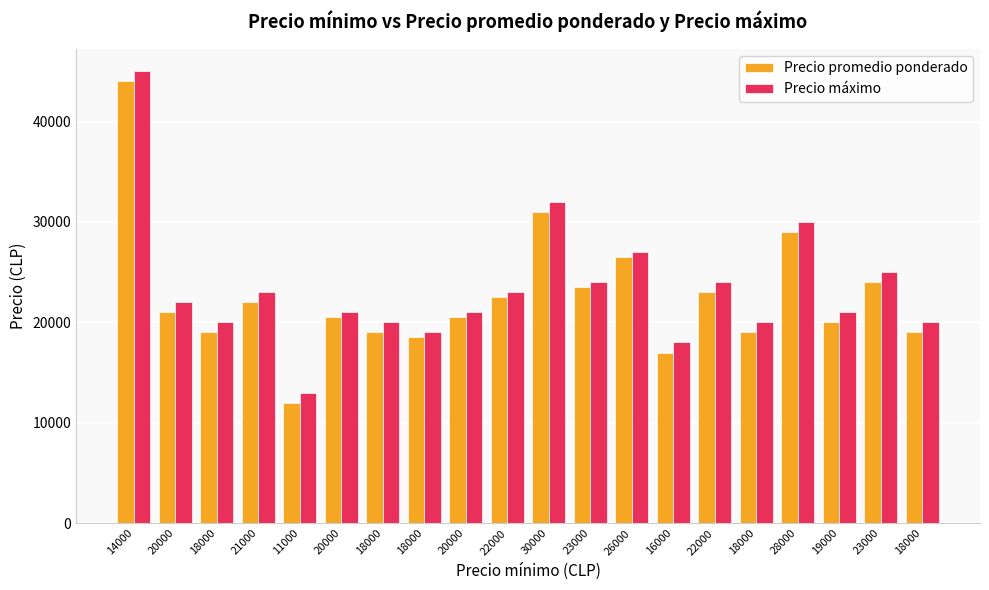

Which label corresponds to the smallest value in the chart?

11000